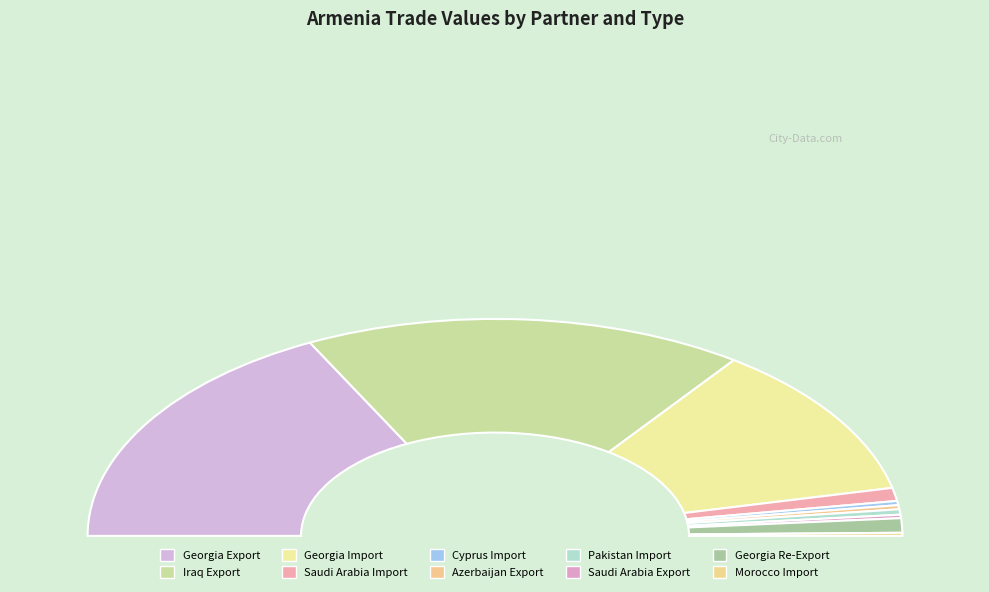

Is there any slice that represents more than half of the pie?

No